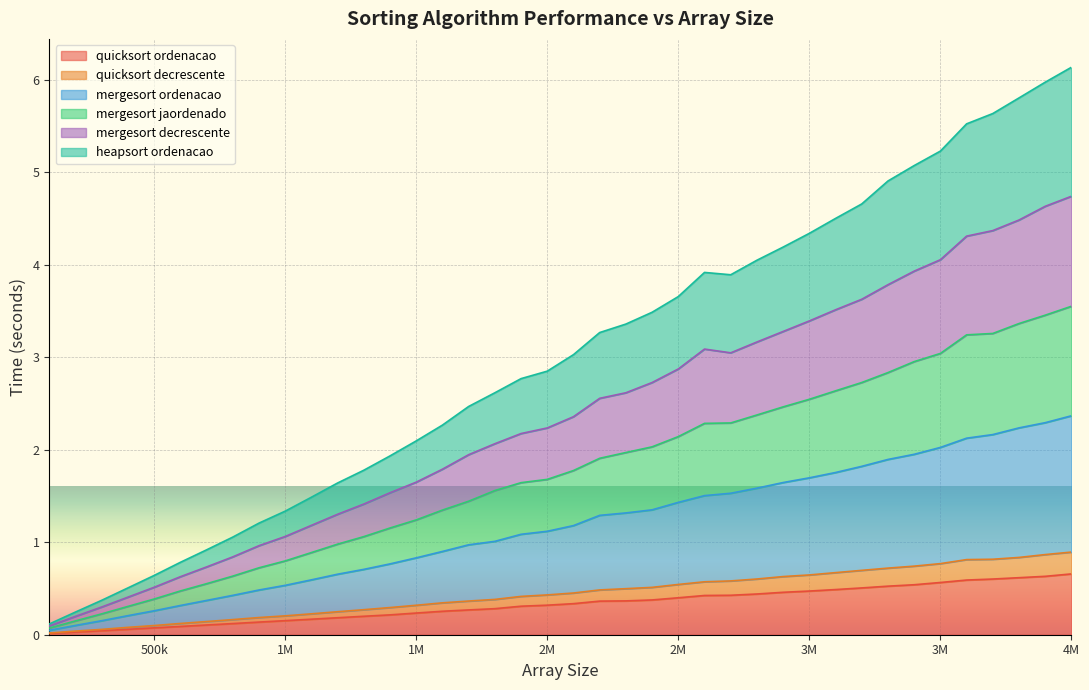

True or false: mergesort_decrescente and mergesort_jaordenado intersect in this chart.

False